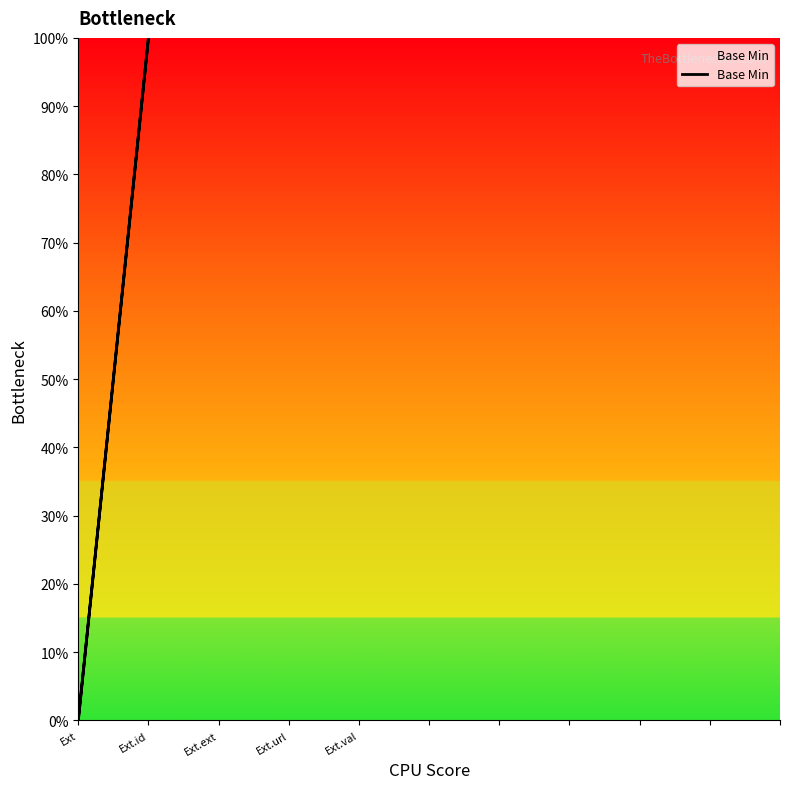

Does the chart display data point markers on the line(s)?

No